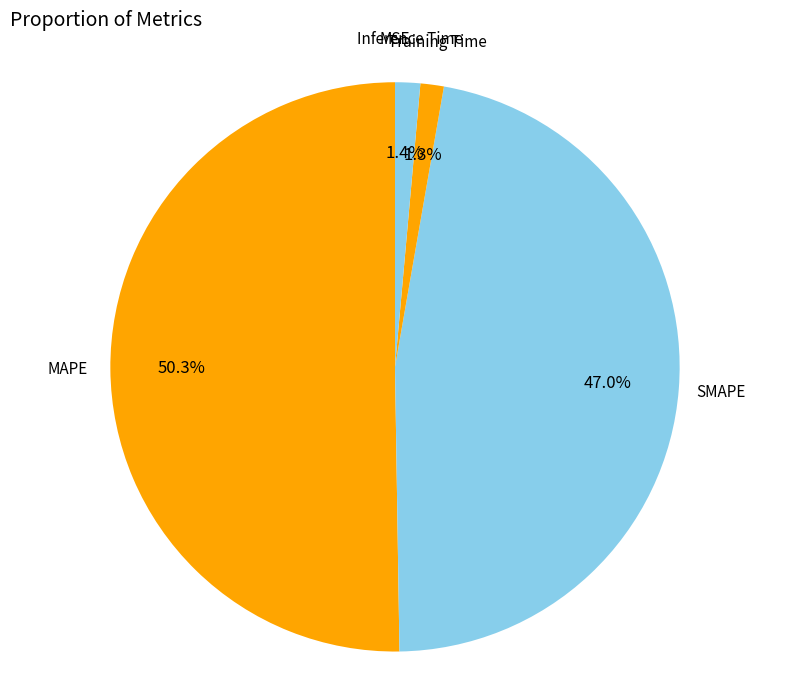

To the nearest percent, what is the difference between the Inference Time and MAPE slice percentages?

49%